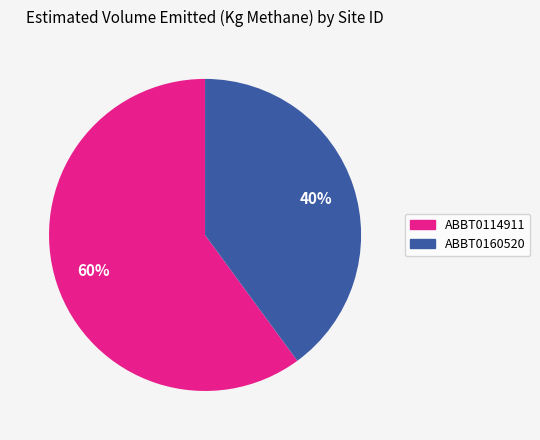

Rank the categories by value from lowest to highest.

ABBT0160520, ABBT0114911